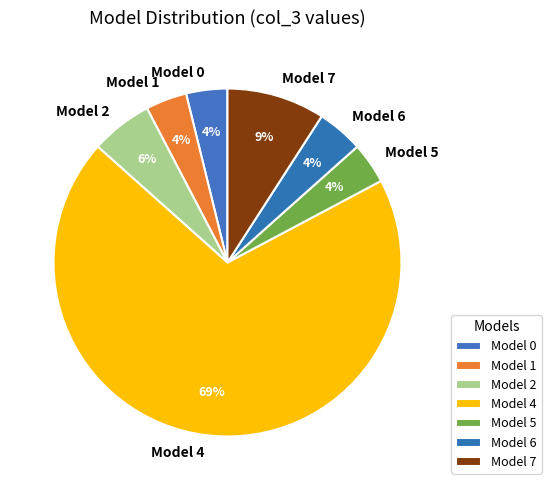

How many segments does this pie chart have?

7